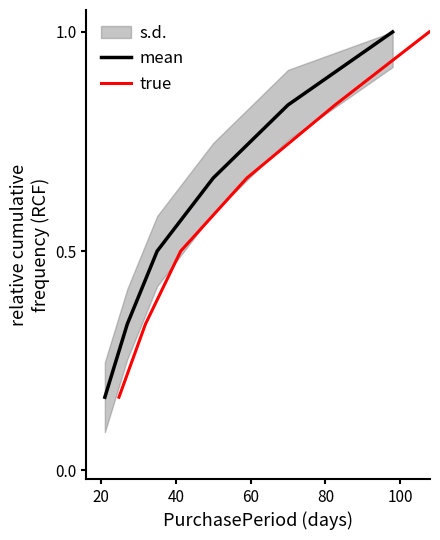

What is the highest value of the mean series?

1.0